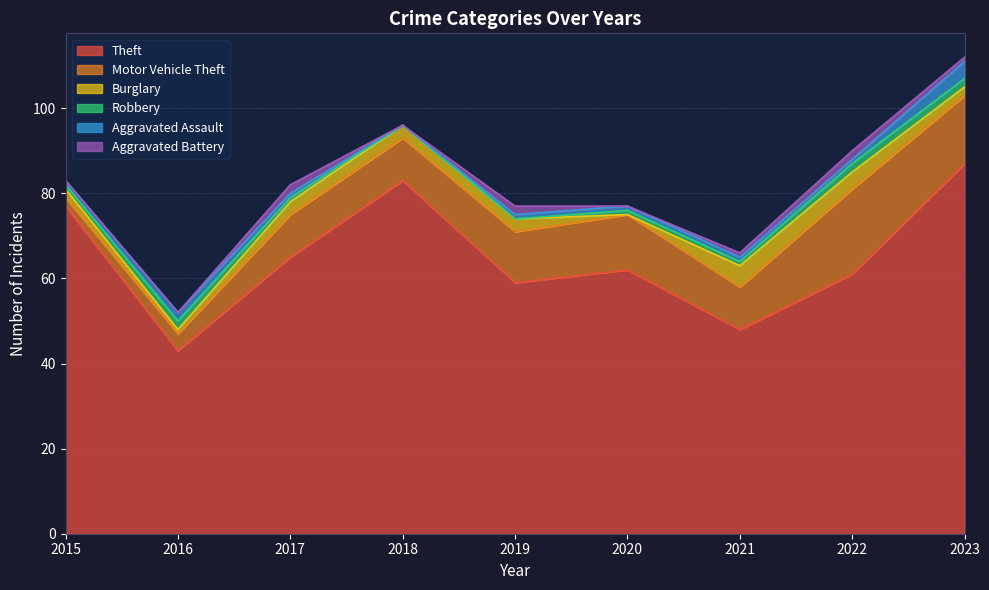

At 2017, list the series in order from largest to smallest.

Theft, Motor Vehicle Theft, Burglary, Aggravated Battery, Robbery, Aggravated Assault